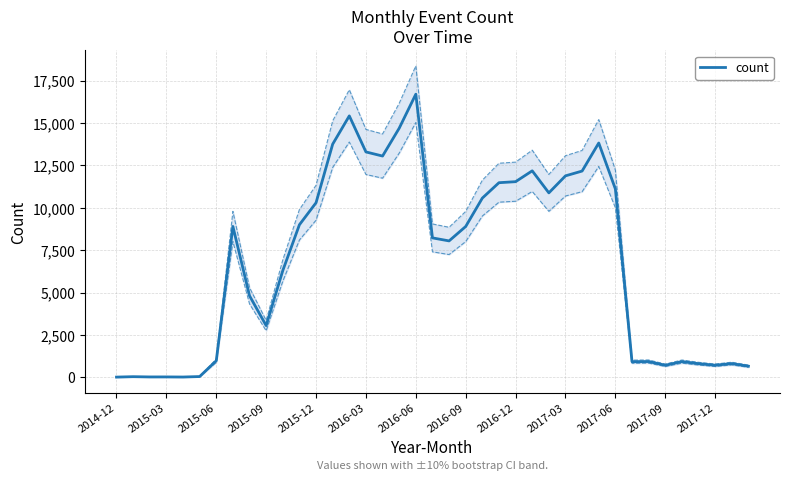

Which category has the highest value in the count series?

2016-06